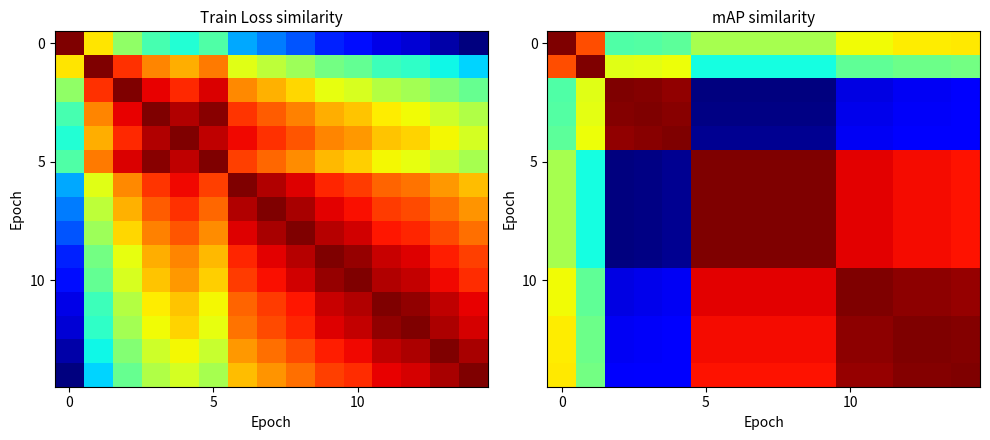

What is the highest value of the 10 series?

1.0